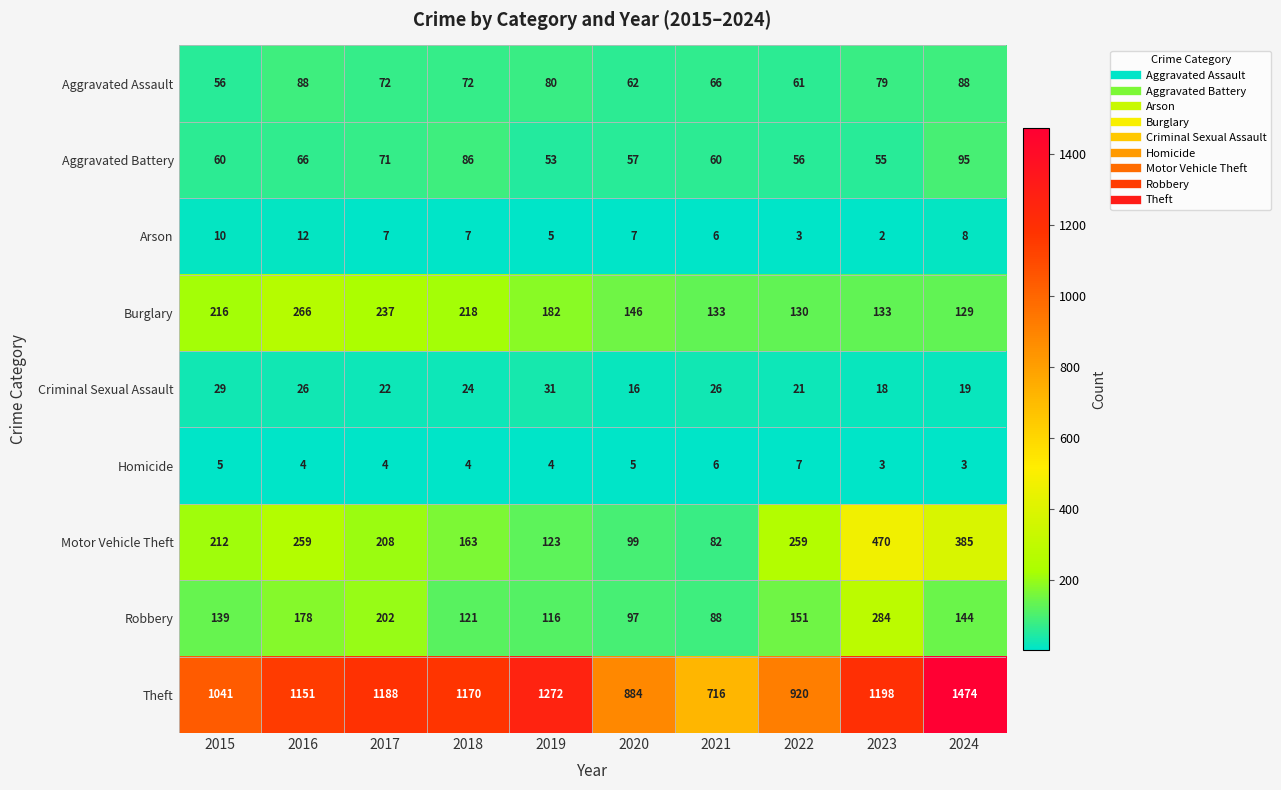

At which category does the chart reach its minimum across all series?

2023